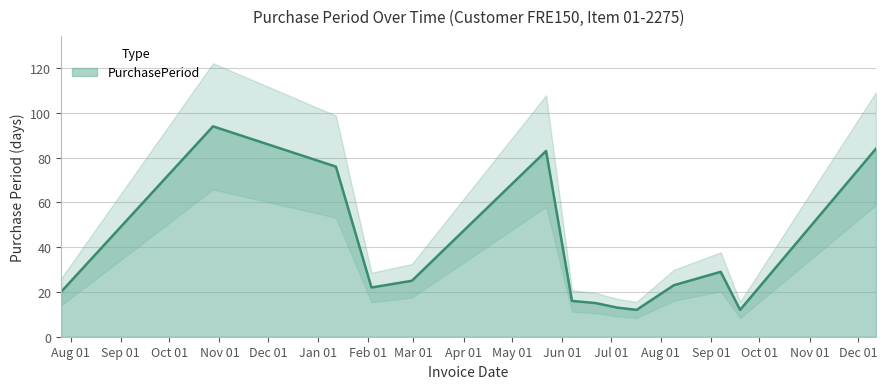

Rank the categories by value from highest to lowest.

2016-10-28, 2017-12-12, 2017-05-22, 2017-01-12, 2017-09-07, 2017-02-28, 2017-08-09, 2017-02-03, 2016-07-26, 2017-06-07, 2017-06-22, 2017-07-05, 2017-07-17, 2017-09-19